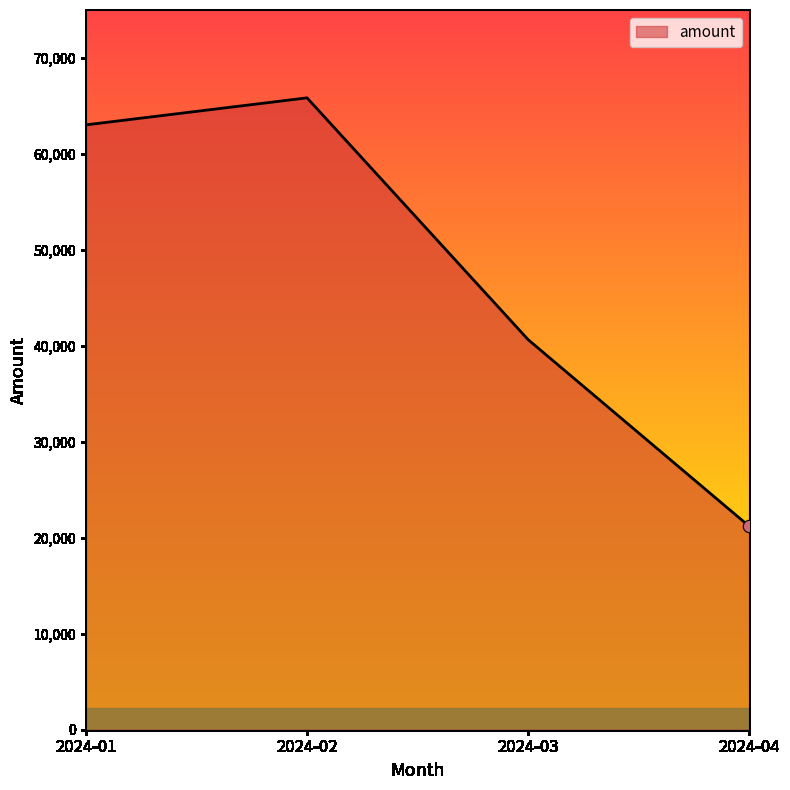

What is the ratio of the value at 2024-04 to the value at 2024-01?

0.3